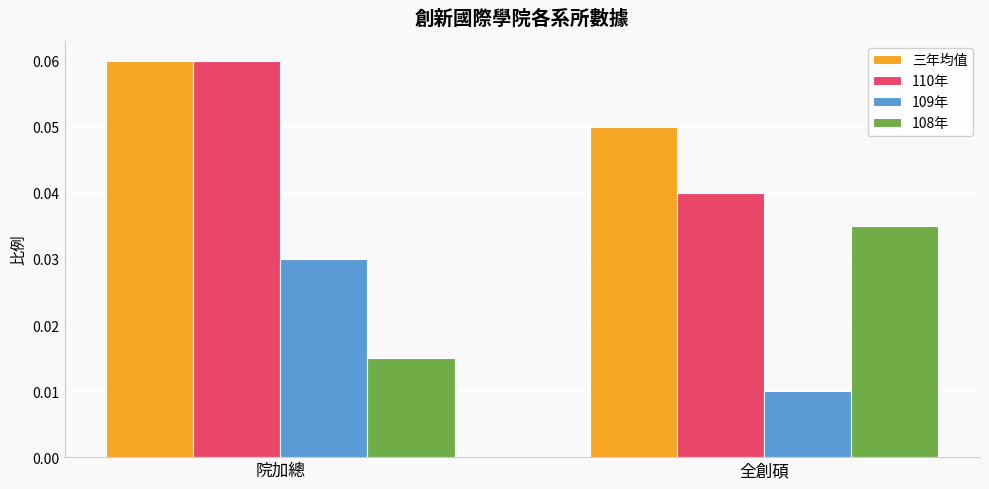

List the labels in order of 109年 value, smallest first.

全創碩, 院加總